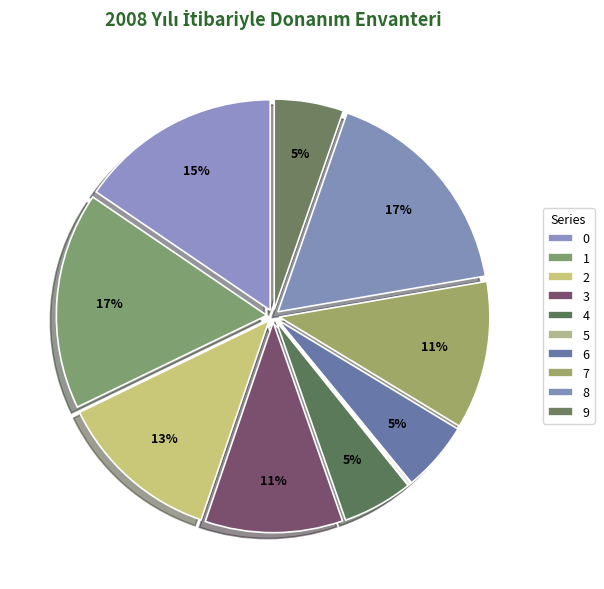

Does any single category account for the majority?

No